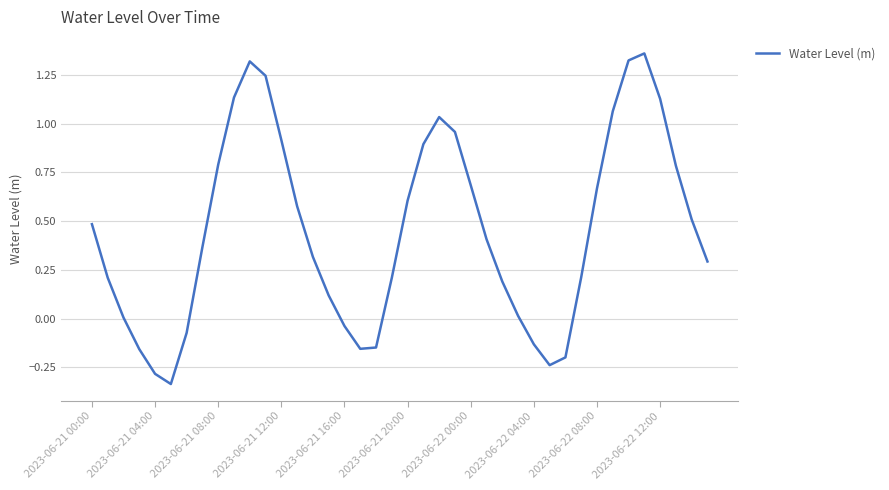

How many lines are shown in the chart?

1